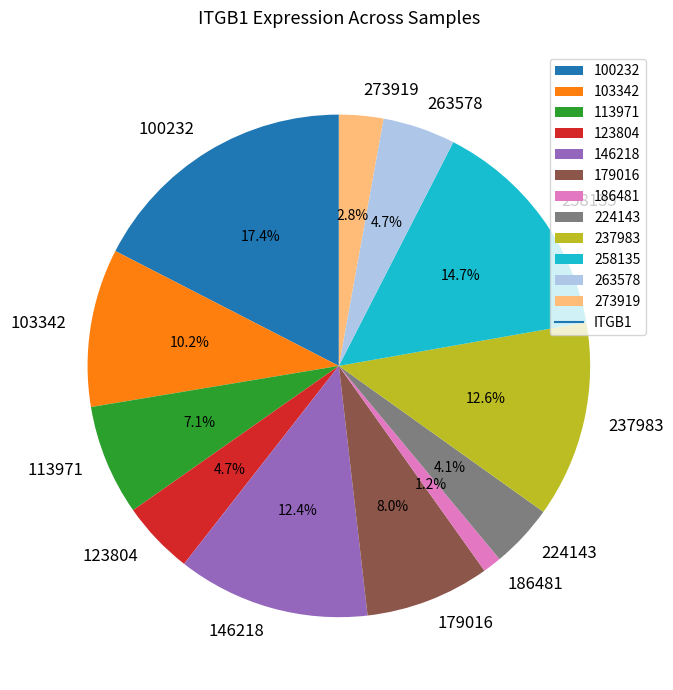

True or false: 113971 accounts for 7% of the total.

True